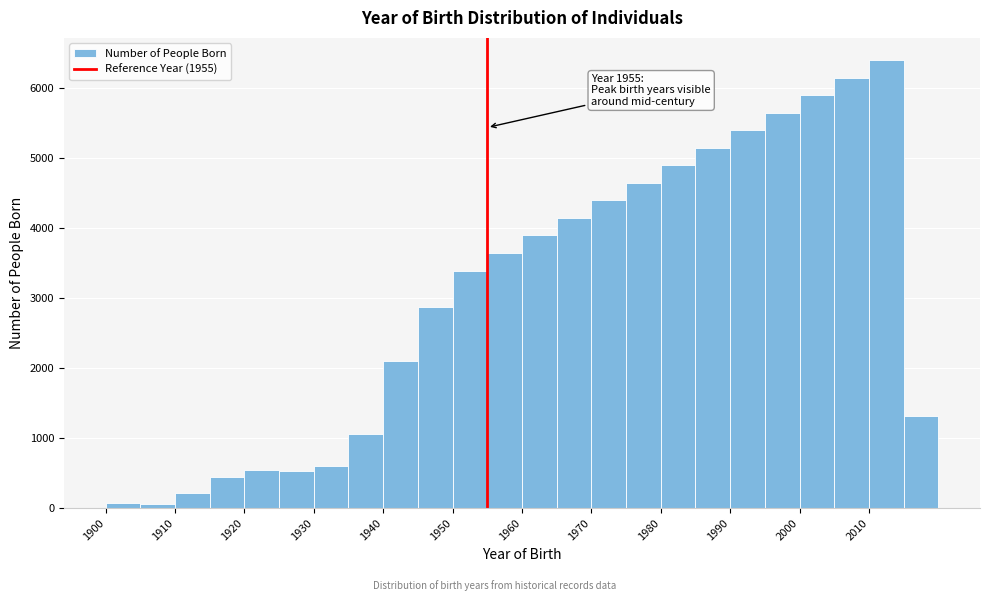

Over which range of the x-axis is the bar tallest?

2010 to 2015